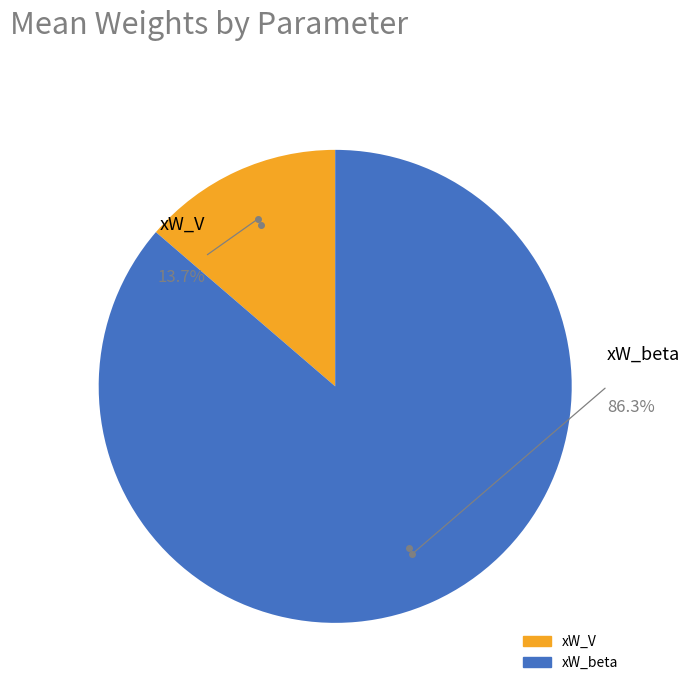

Count the number of slices in the pie.

2